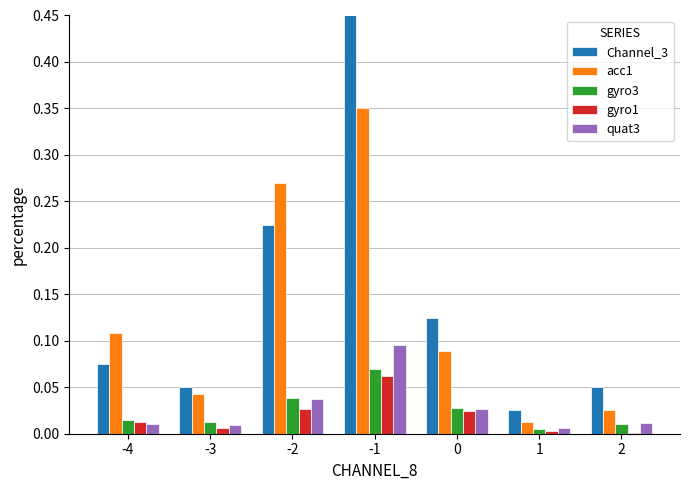

How many groups of bars are there?

7